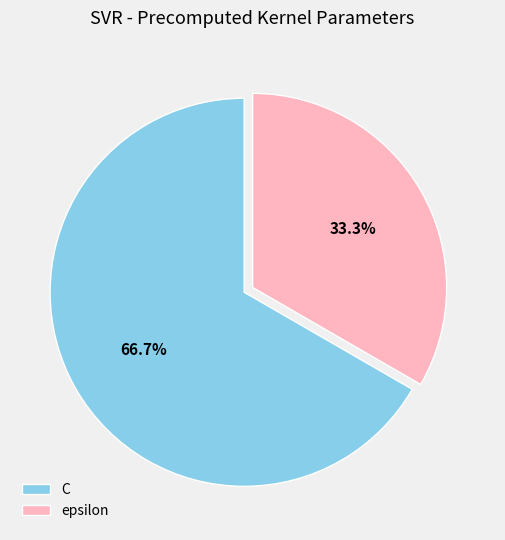

Which category has the smallest portion of the pie?

epsilon